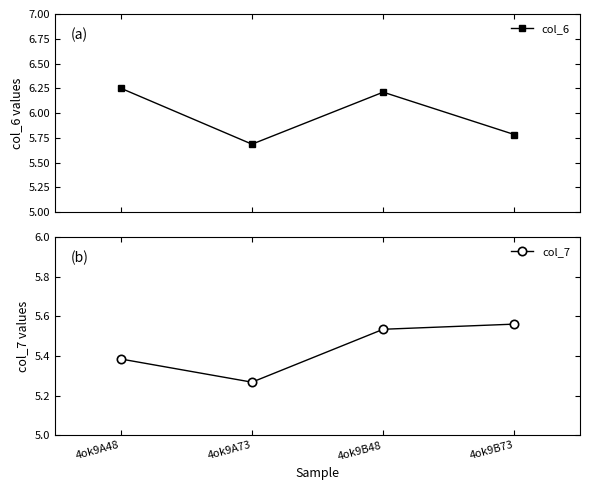

Reading left to right, extract all data points from this chart.

col_6: 6.3	5.7	6.2	5.8
col_7: 5.4	5.3	5.5	5.6